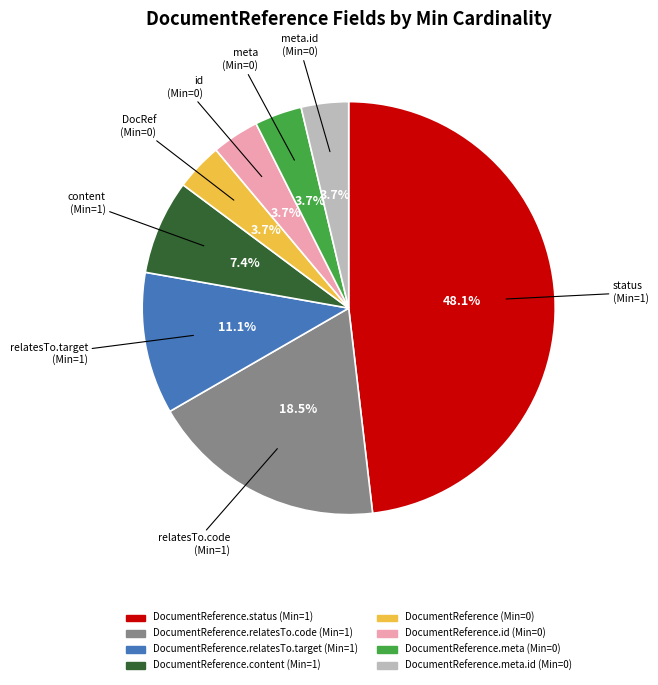

Which category has the biggest portion of the pie?

DocumentReference.status (Min=1)